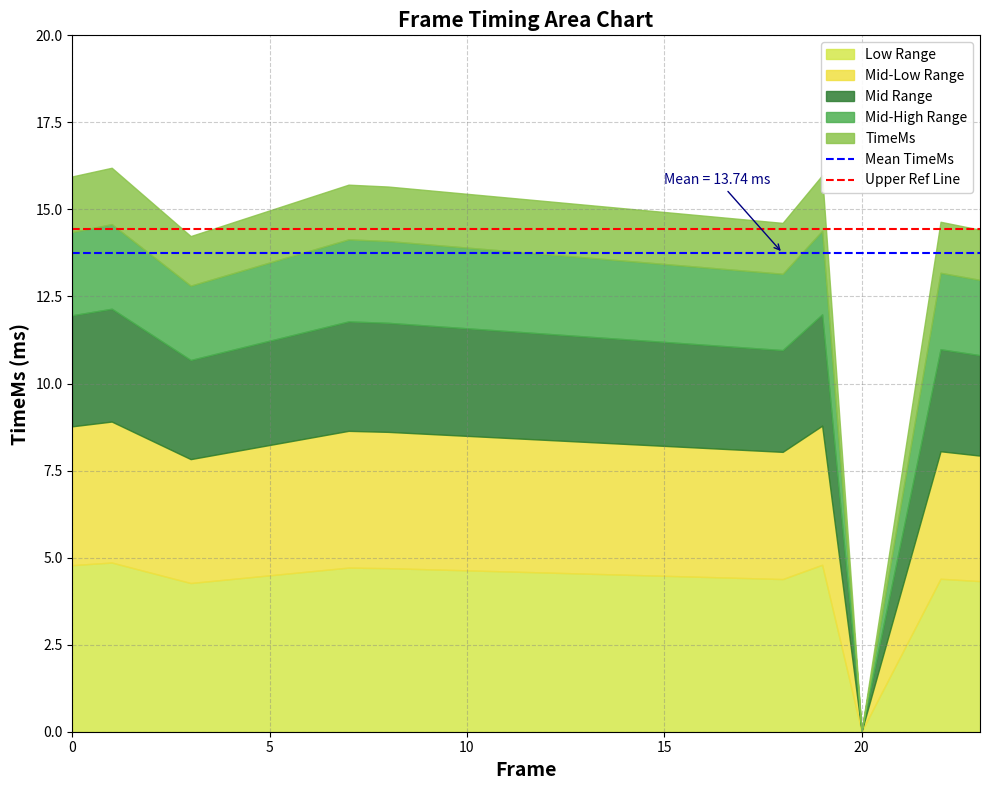

The value of Mean TimeMs at 20 is 13.7. True or false?

True